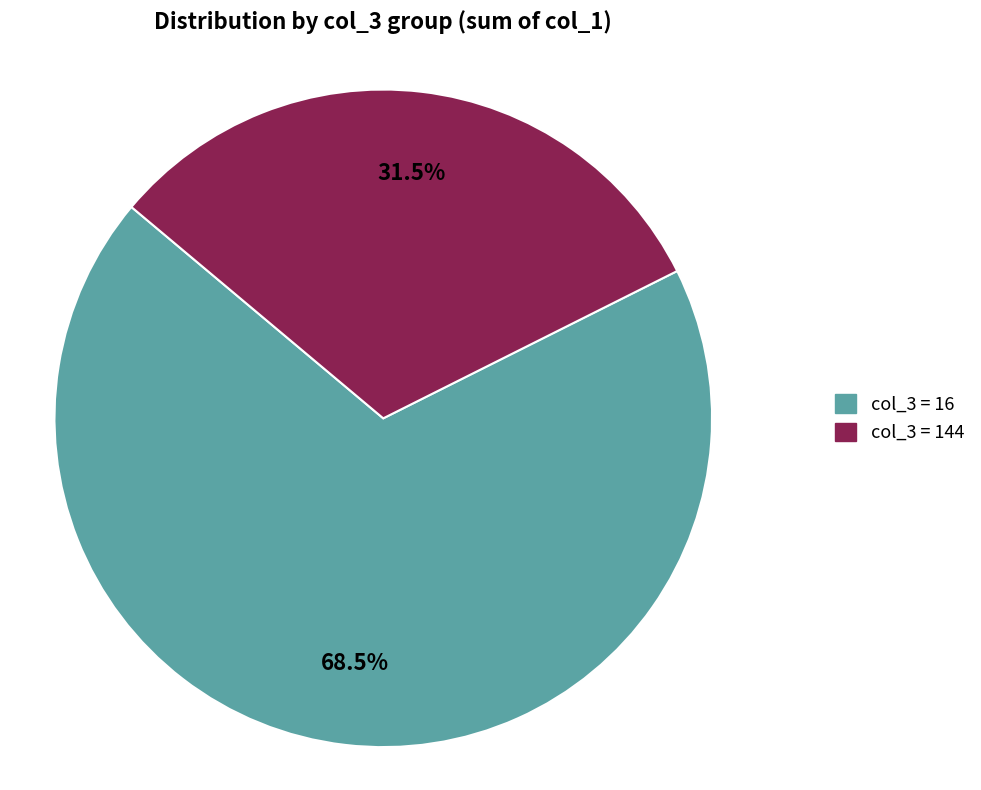

Is the sum of col_3 = 144 and col_3 = 16 greater than half?

Yes